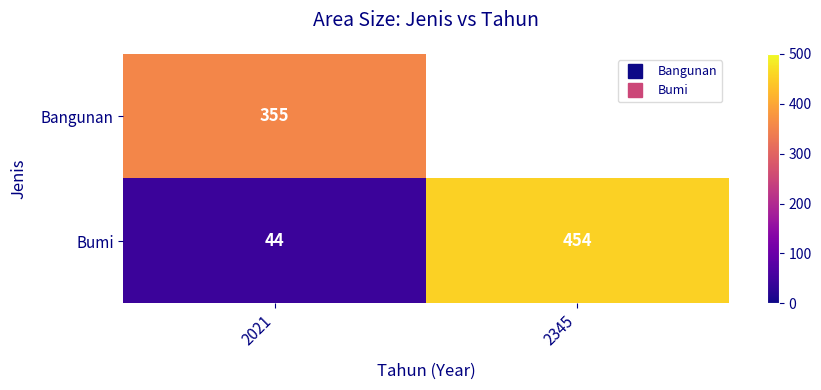

How many data points does each series have?

2